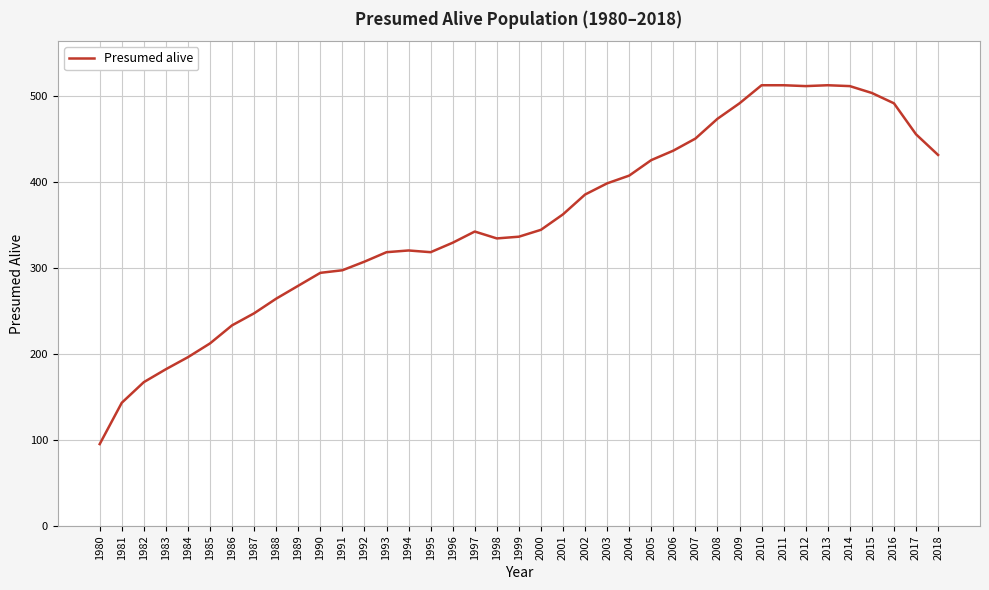

What is the greatest value displayed?

512